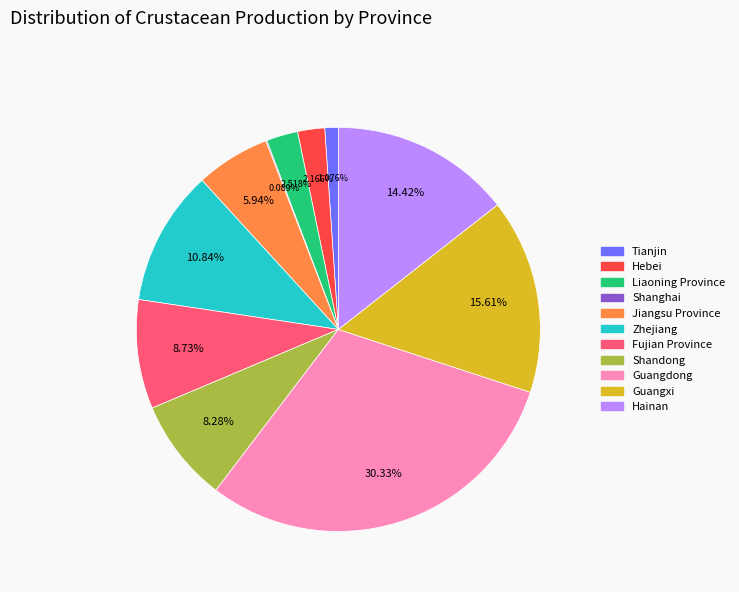

To the nearest percent, what is the combined percentage of Jiangsu Province and Zhejiang?

17%